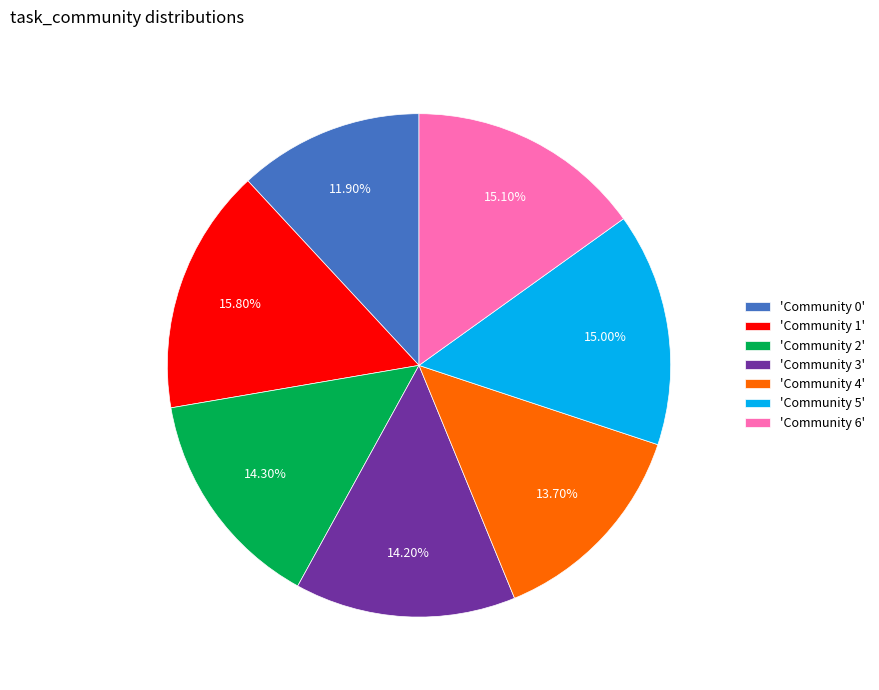

Do 'Community 6' and 'Community 2' together represent more than half of the pie?

No